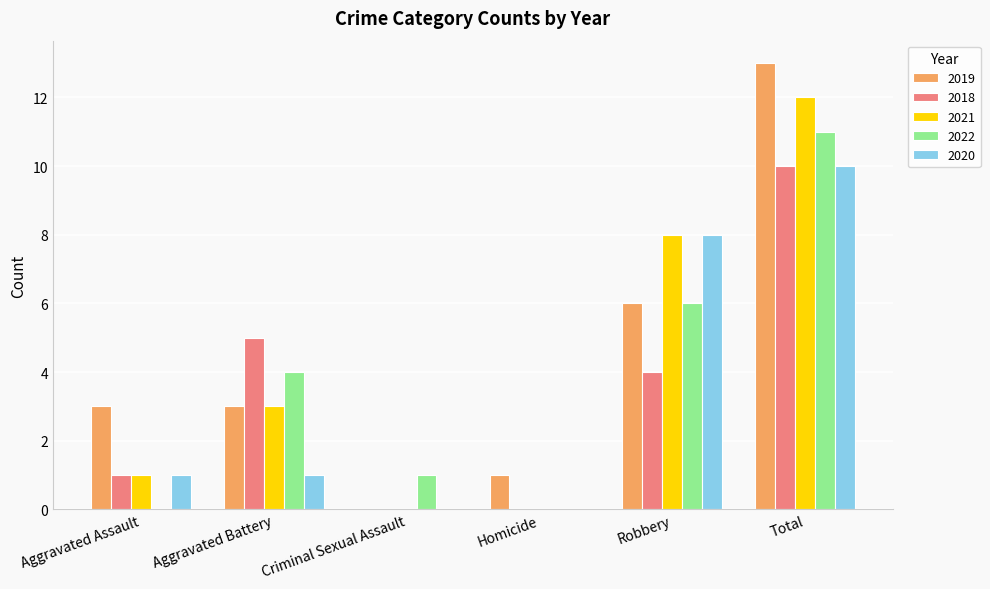

The value of 2020 at Aggravated Assault is 1. True or false?

True